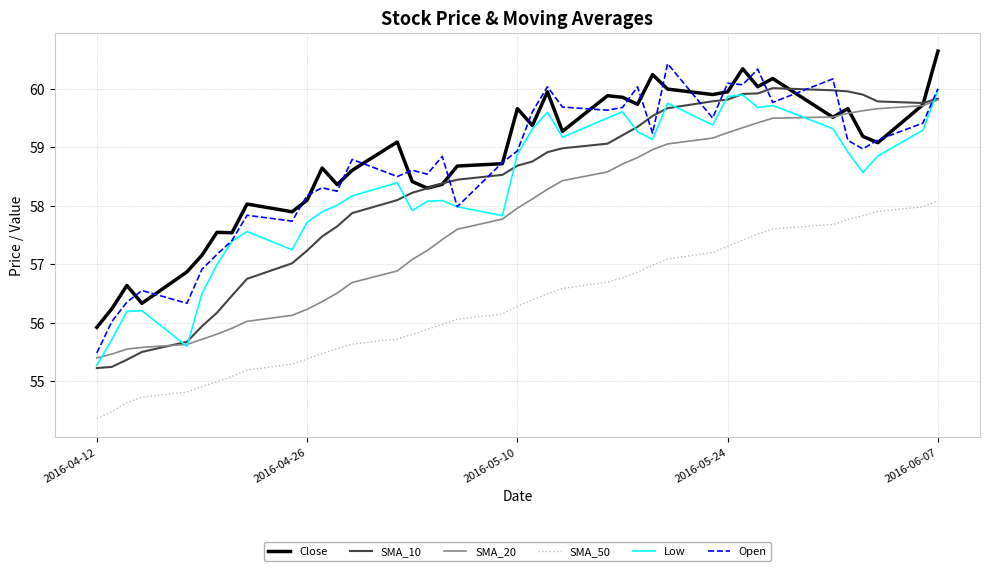

What is the smallest value displayed?

54.4